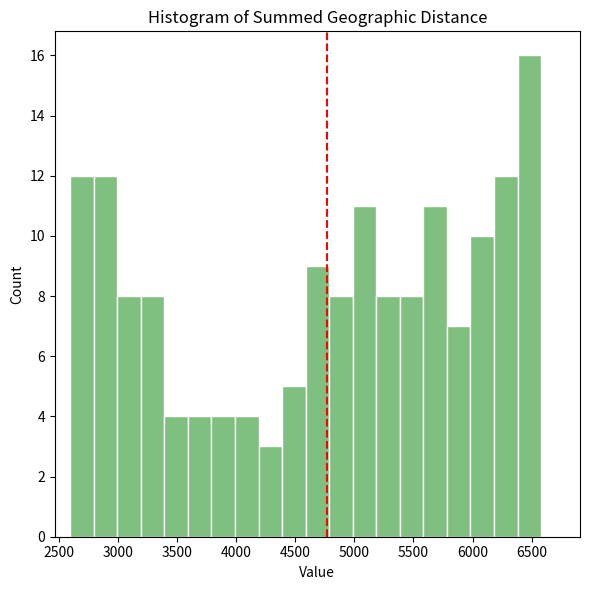

Read against the x-axis, roughly where is the centre of the tallest bar?

6500